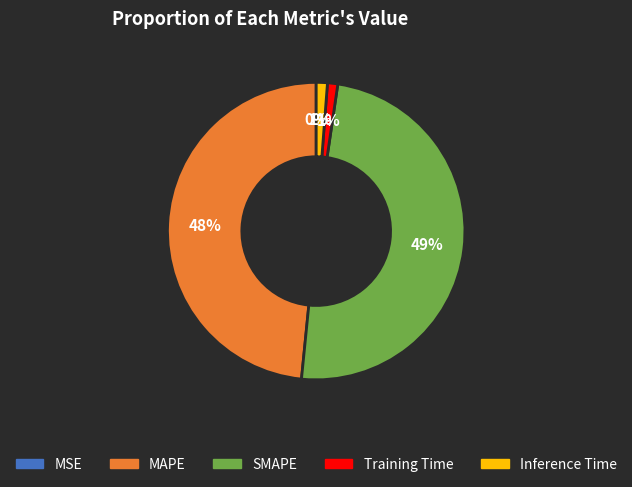

To the nearest percent, what portion does SMAPE represent?

49%